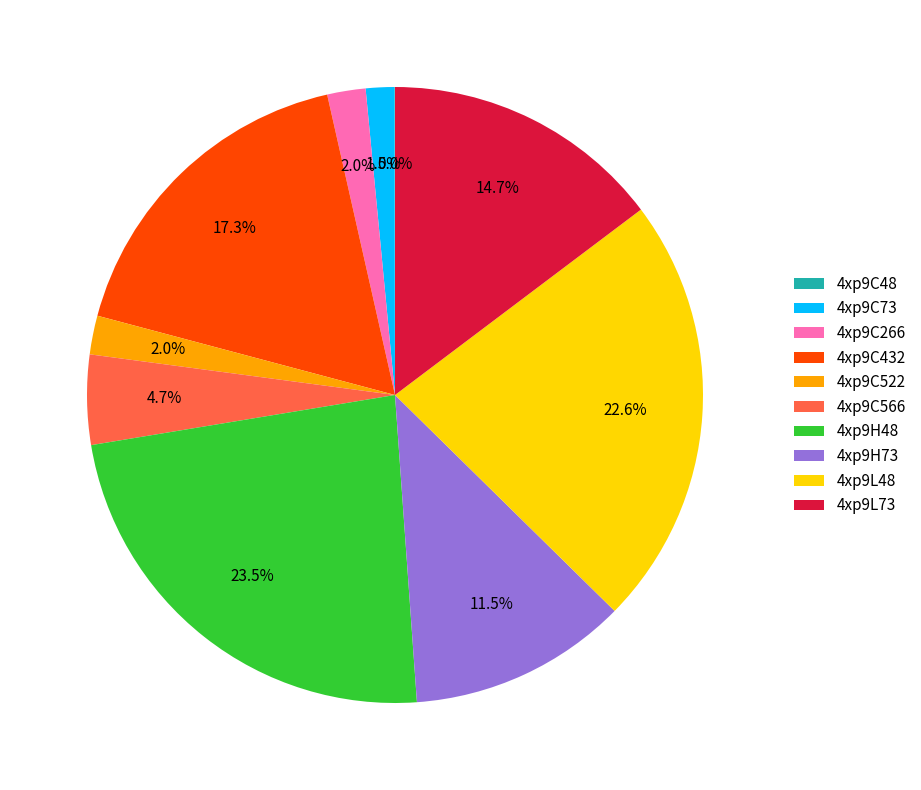

Is 4xp9C522 the majority of the pie?

No